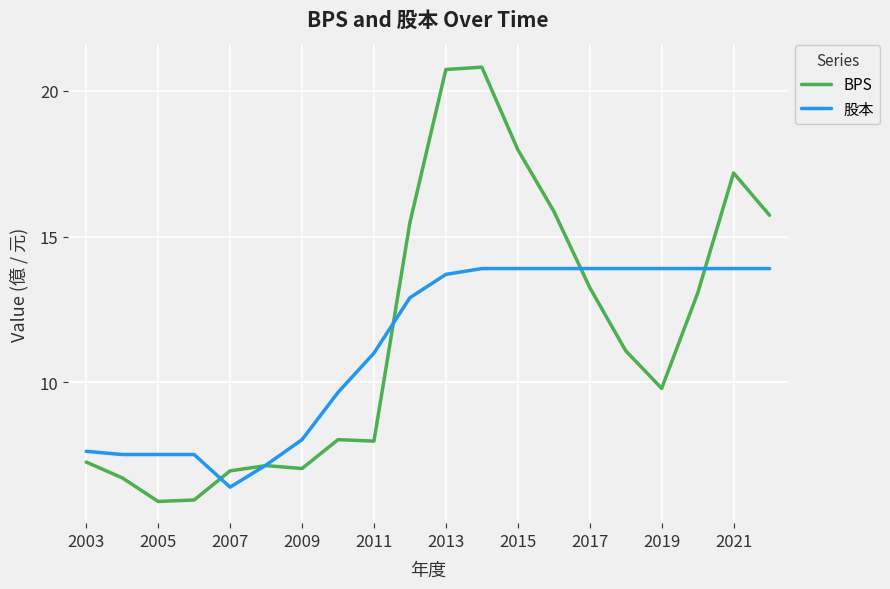

Which series has the largest range (max minus min)?

BPS